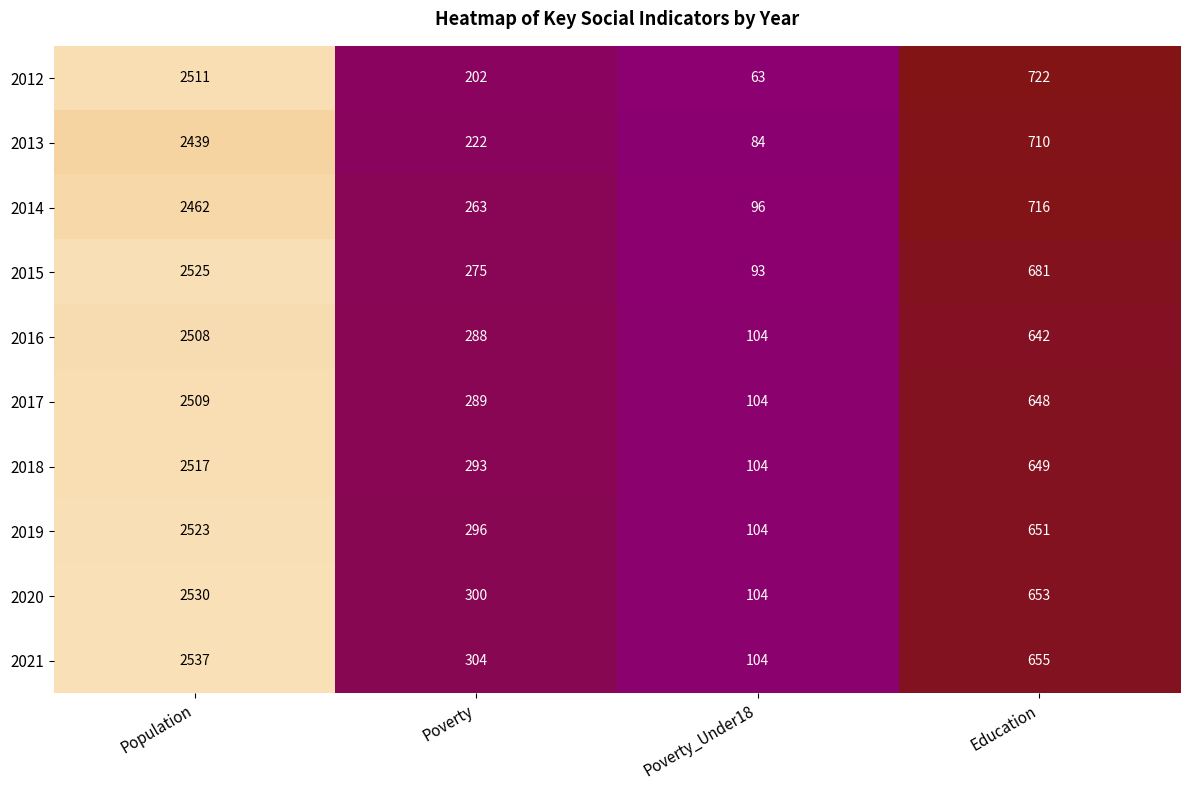

Which category has the highest value across all series?

Population